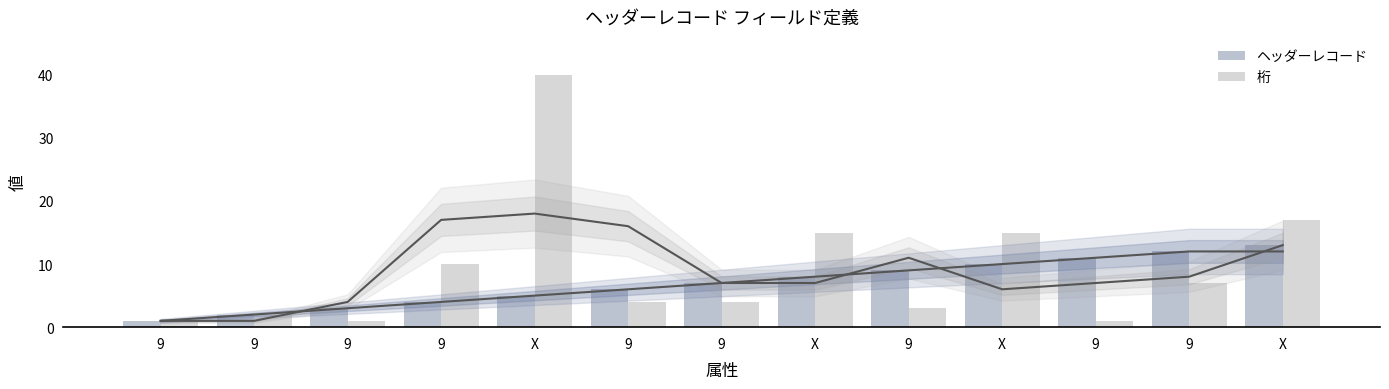

What is the label of the 3rd bar from the left?

9